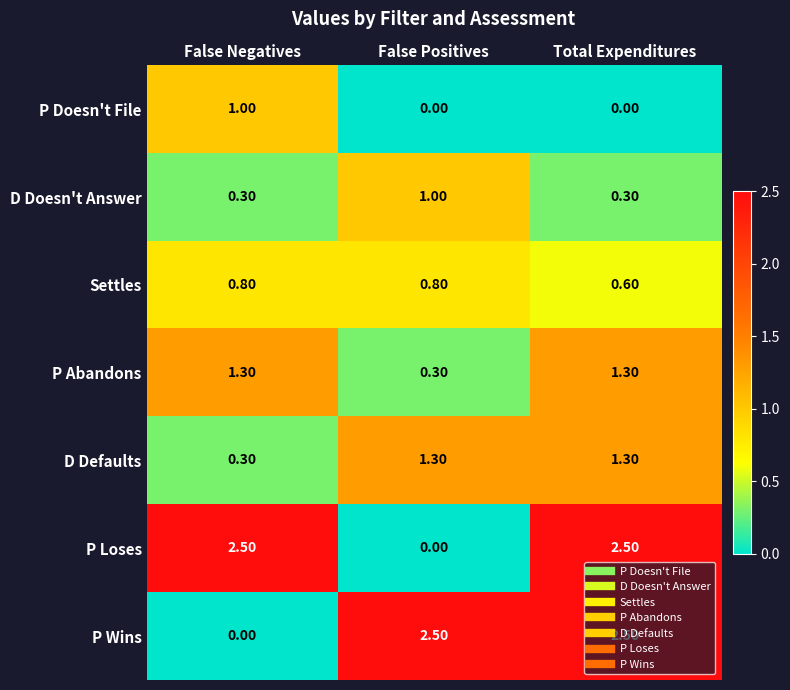

What is the spread (max minus min) of values at False Positives?

2.5